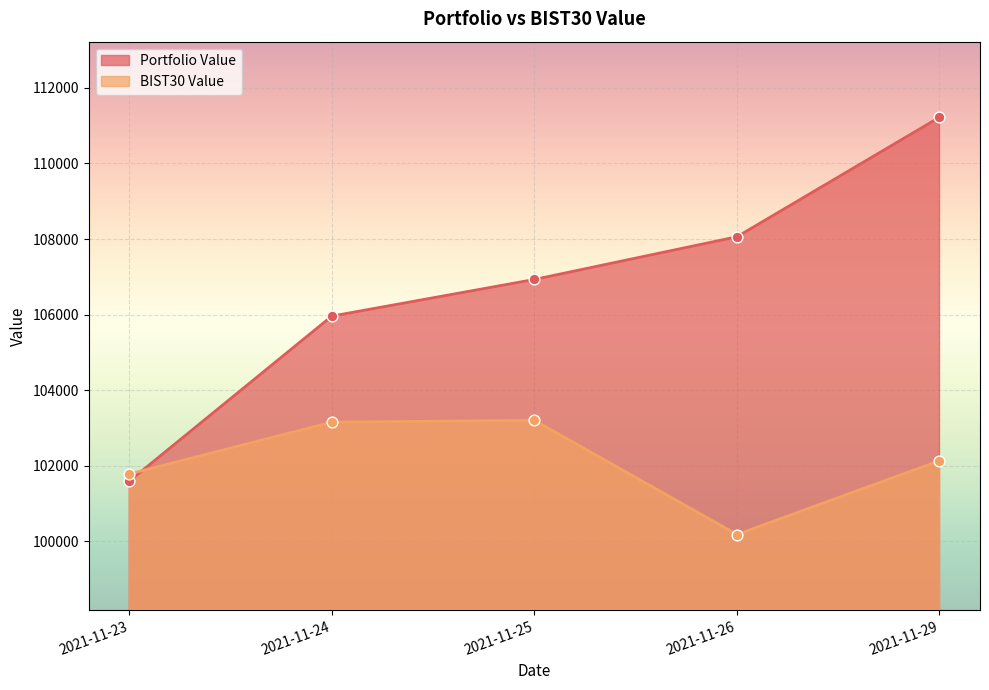

Is the value of Portfolio Value at 2021-11-25 greater than the value of BIST30 Value at 2021-11-29?

Yes